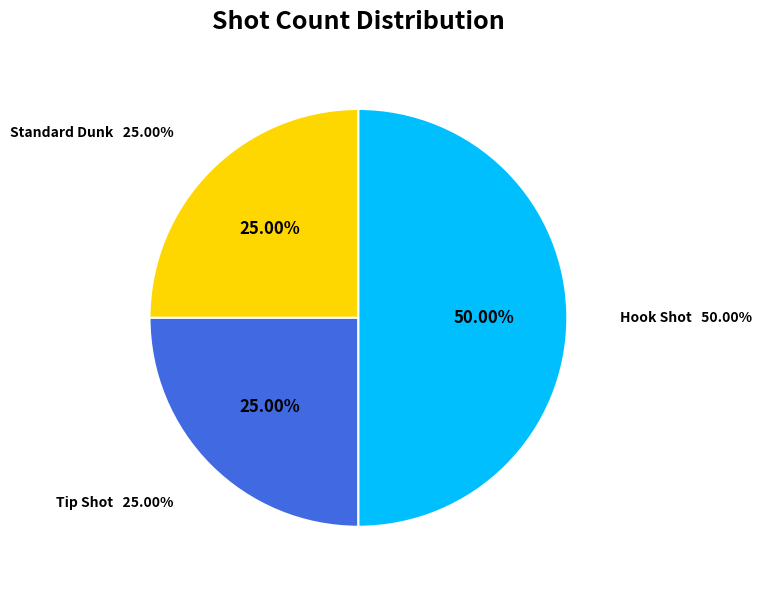

Is there a majority slice in this chart?

No